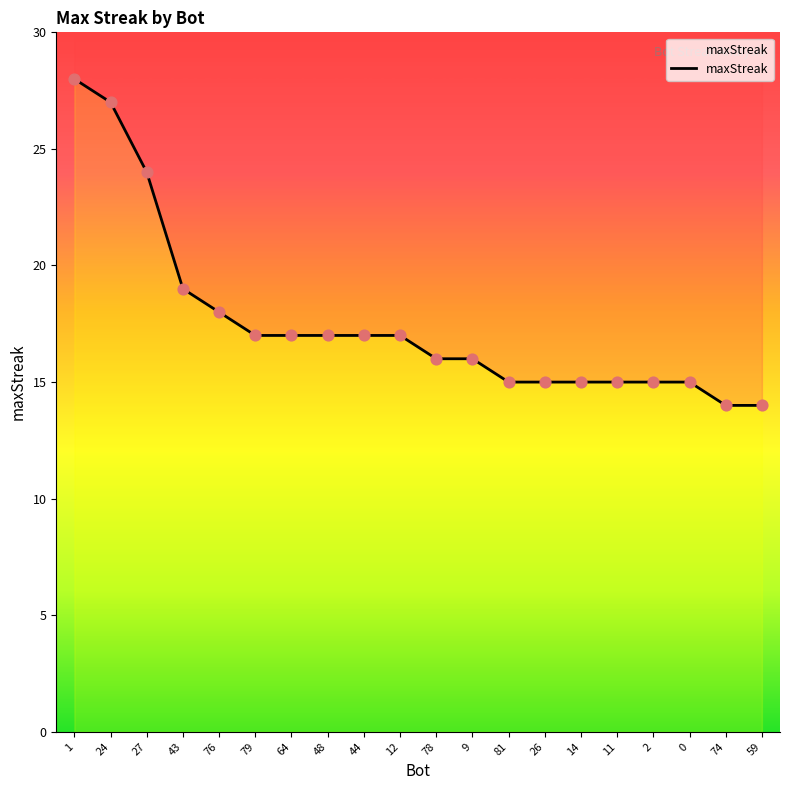

What is the change in value from 48 to 74?

-3